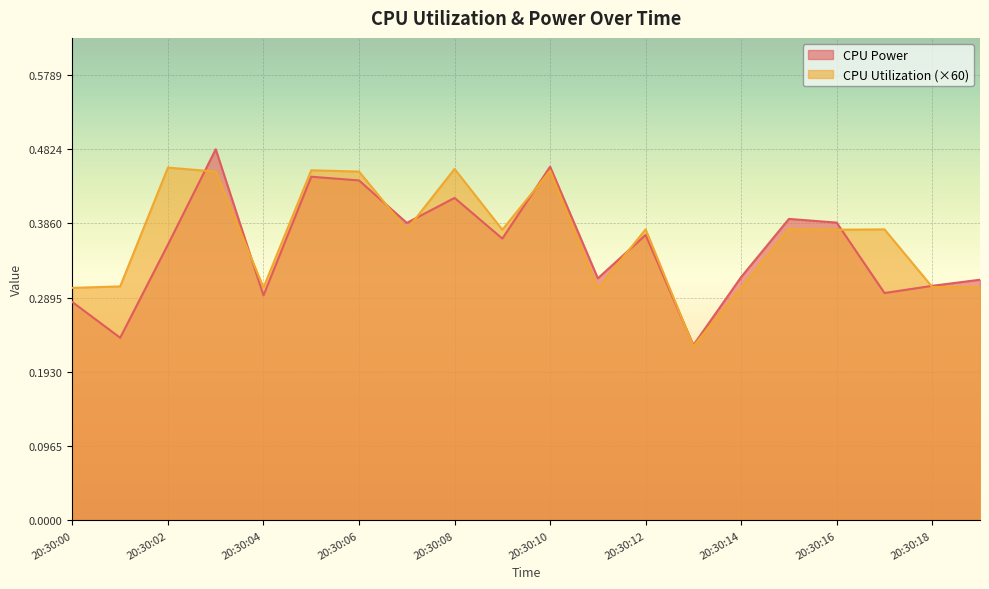

True or false: CPU Utilization has more than 1 interior local peaks.

True